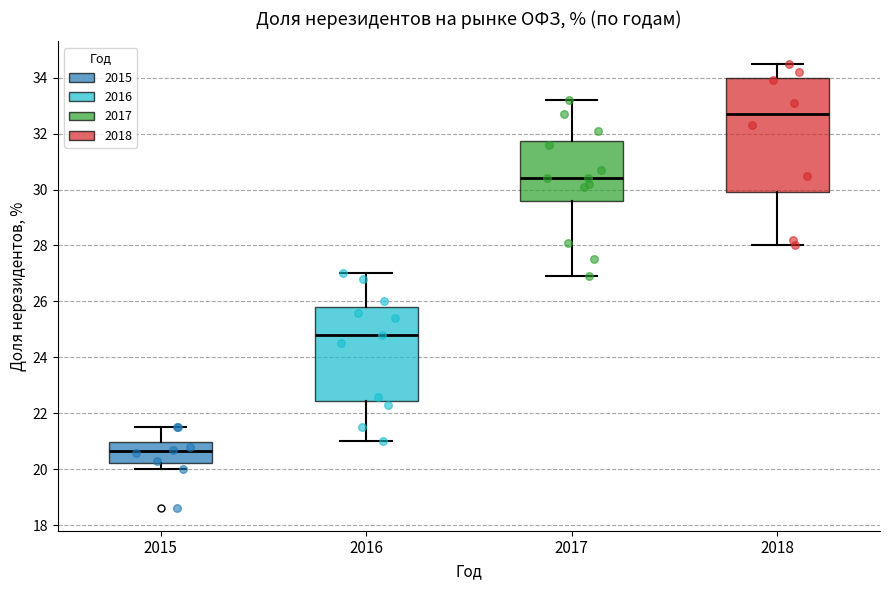

Which box is the tallest, from its lower edge to its upper edge?

2018